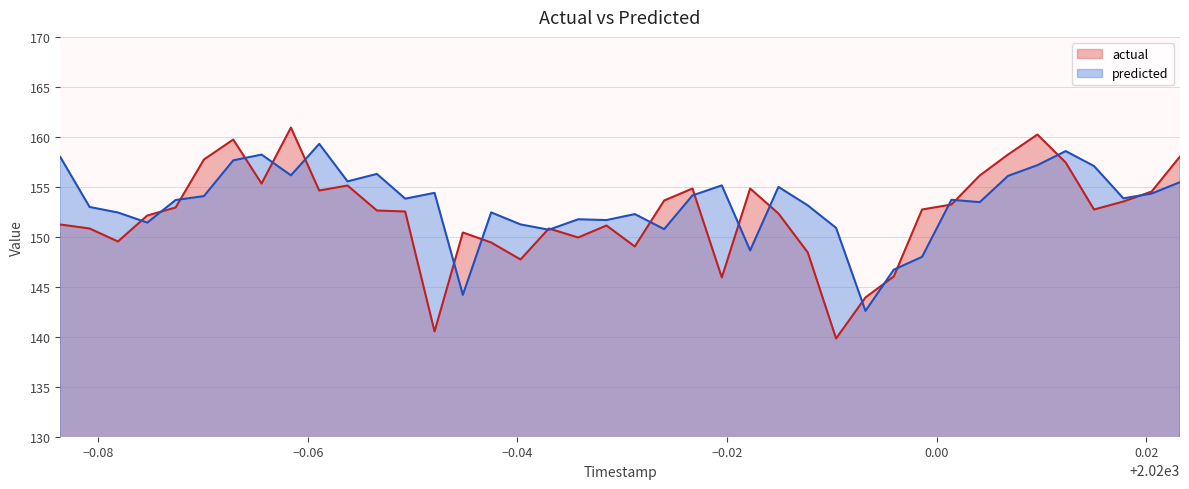

How many lines are shown in the chart?

2